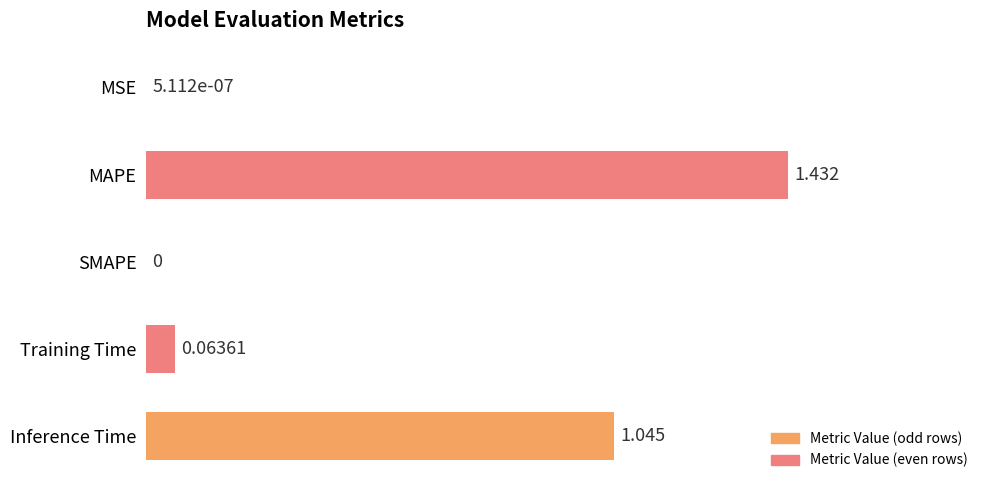

Which has a higher value, MAPE or Inference Time?

MAPE